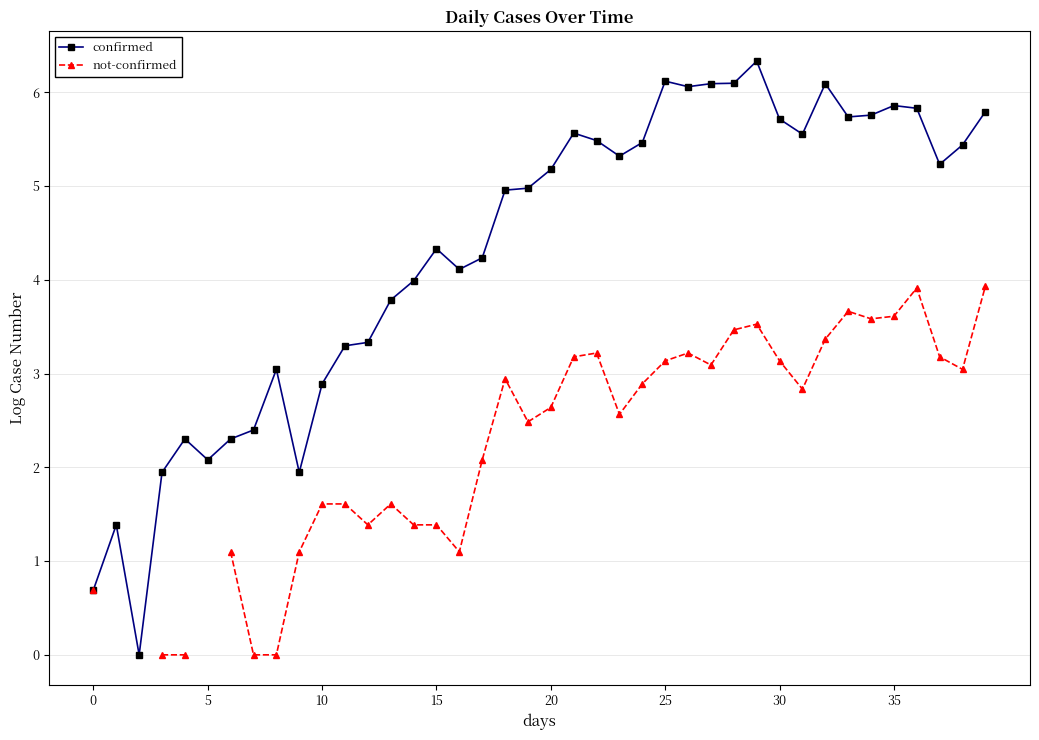

What is the highest value of the confirmed series?

6.3